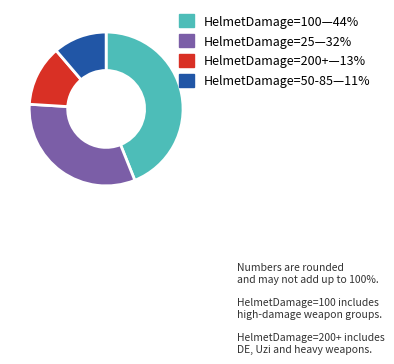

Is there any slice that represents more than half of the pie?

No